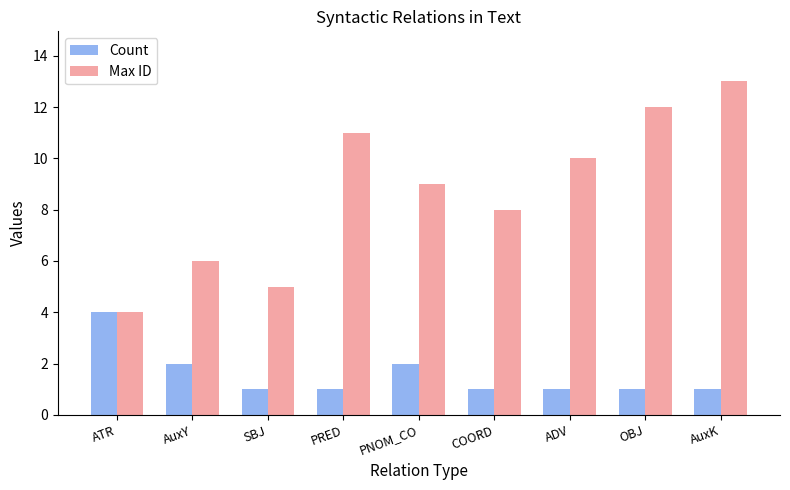

What is the difference between the second highest and minimum values in the Count series?

1